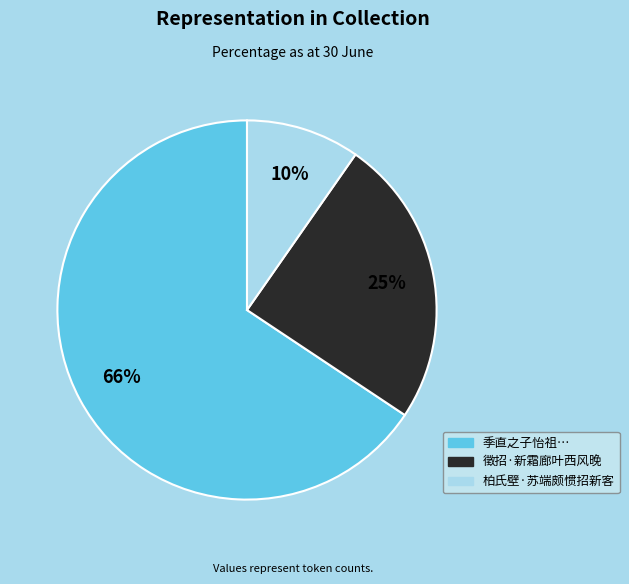

To the nearest percent, what is the average slice percentage?

33%